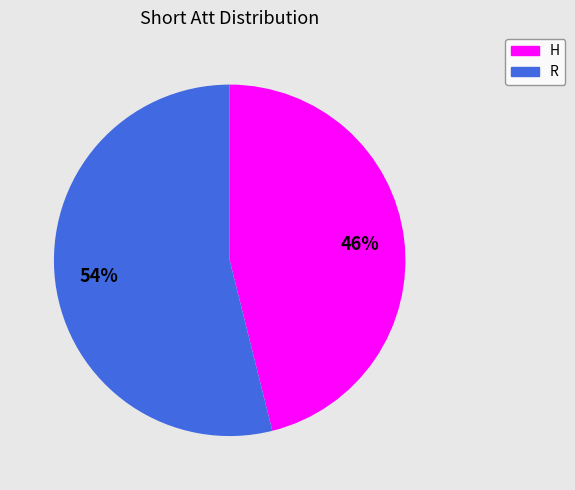

Count the number of slices in the pie.

2